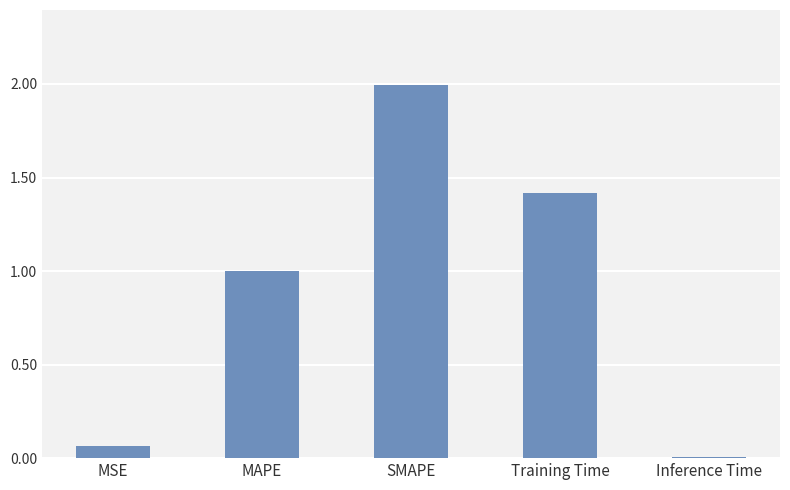

Are the bars horizontal?

No